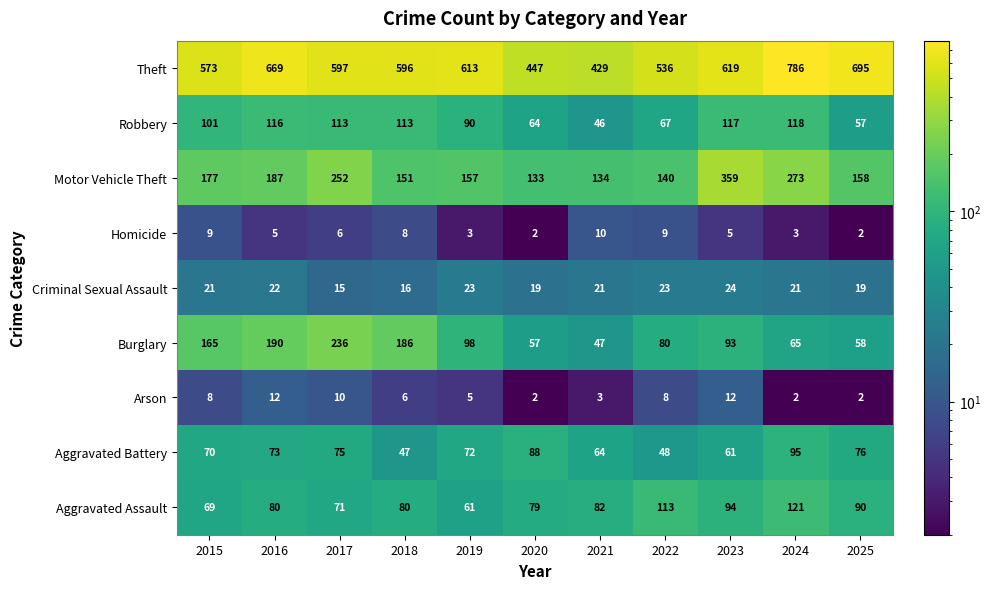

What is the approximate value of Burglary at 2020?

57